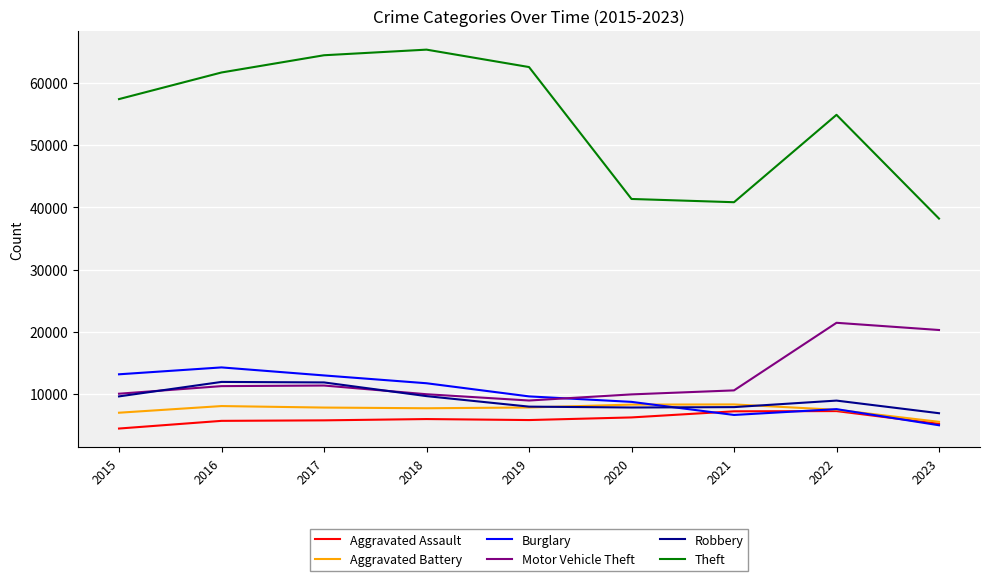

What is the average value of the Robbery series?

9203